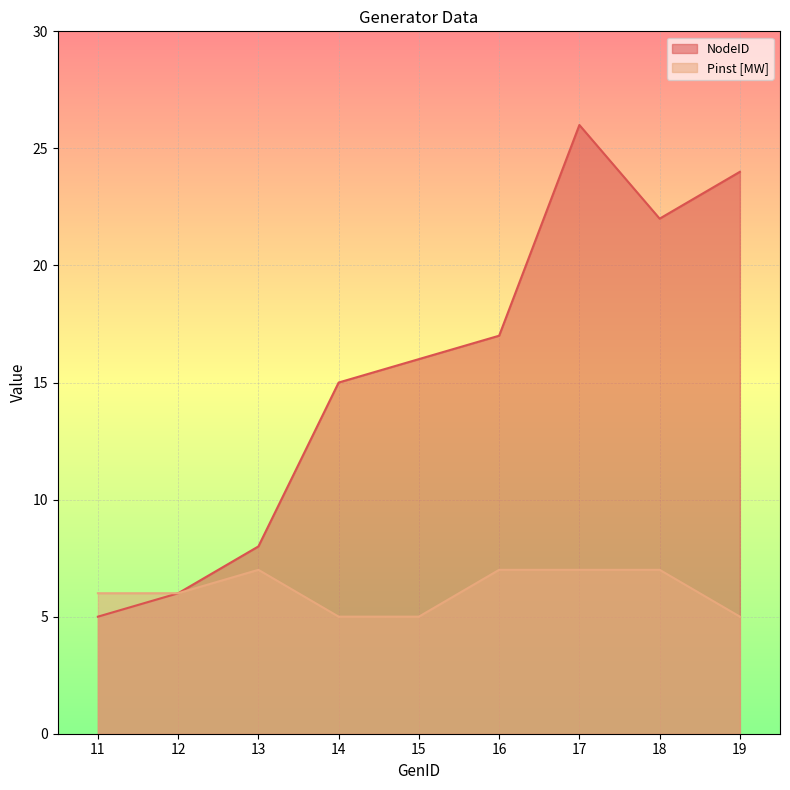

How many Pinst [MW] values are between 5 and 7?

9